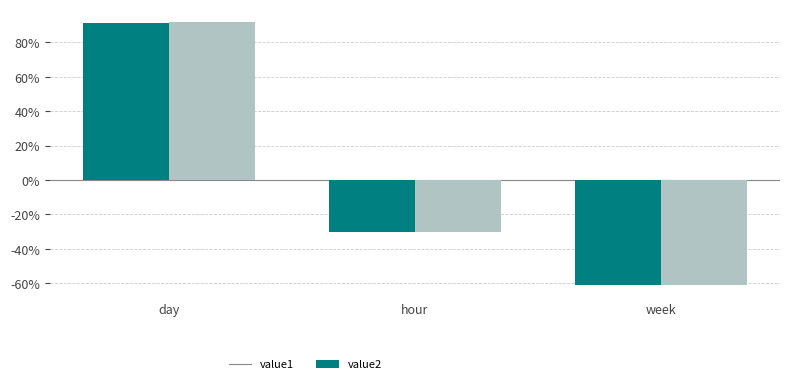

What position from the left is week?

3